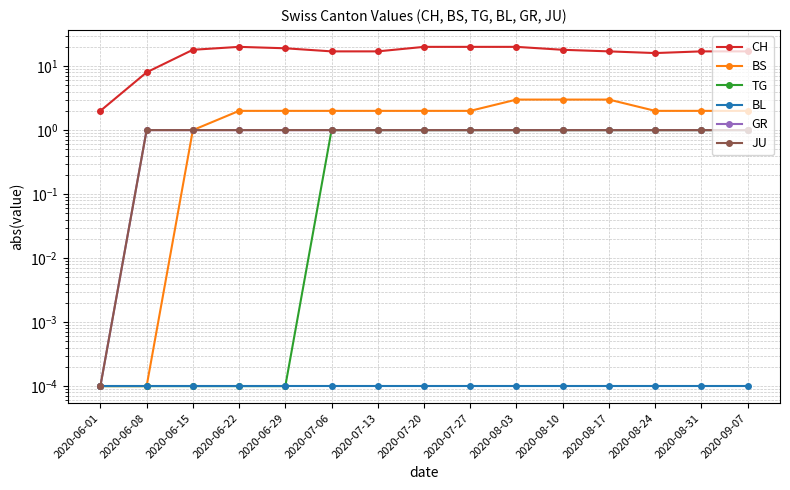

What is the value of the TG point at the 8th from the left?

1.0